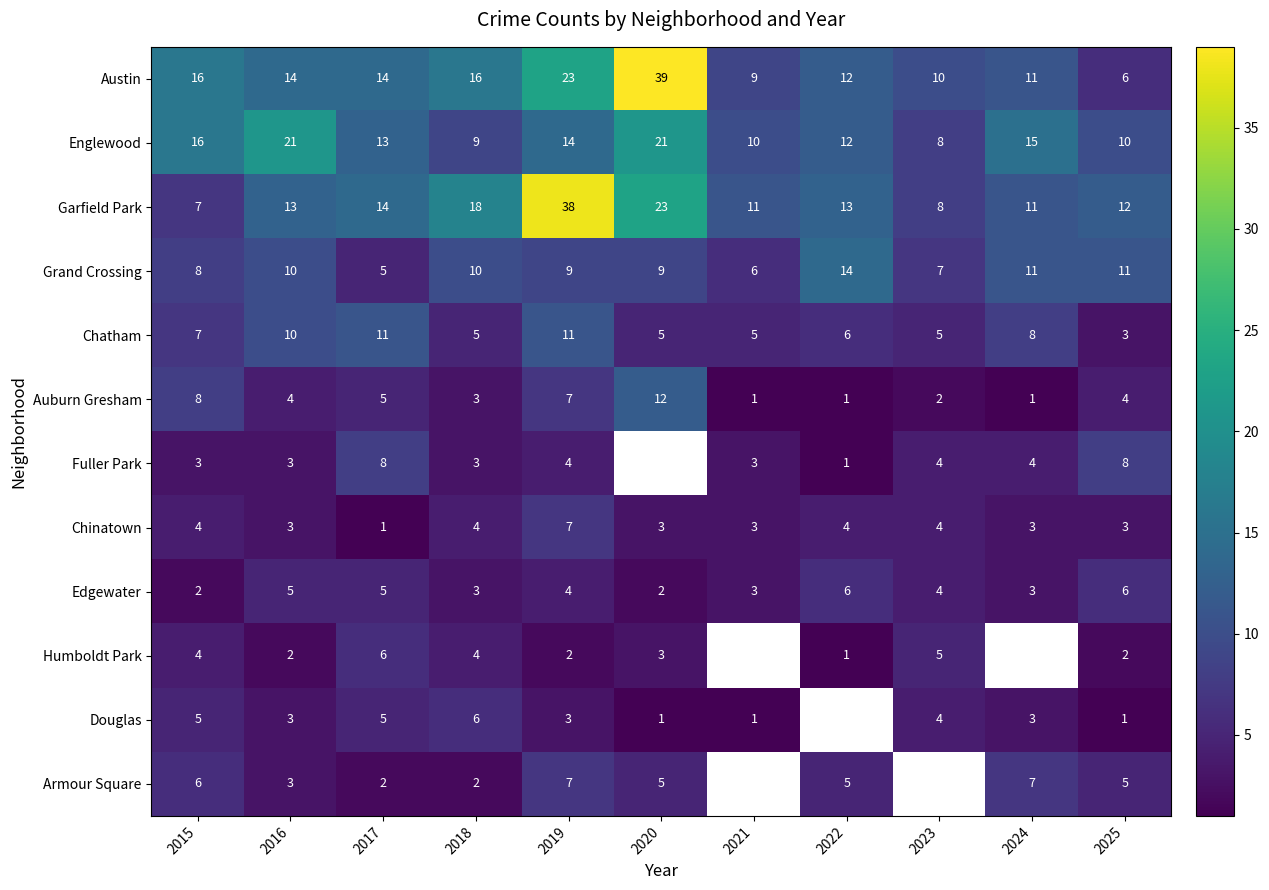

Which has a higher value, 2019 or 2024?

2019